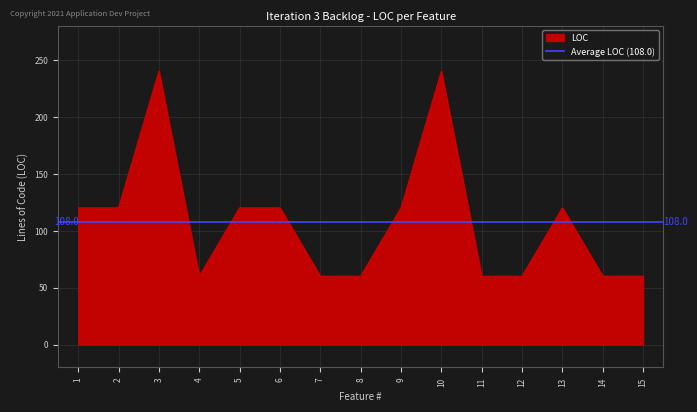

What is the value of the 4th point from the left?

60